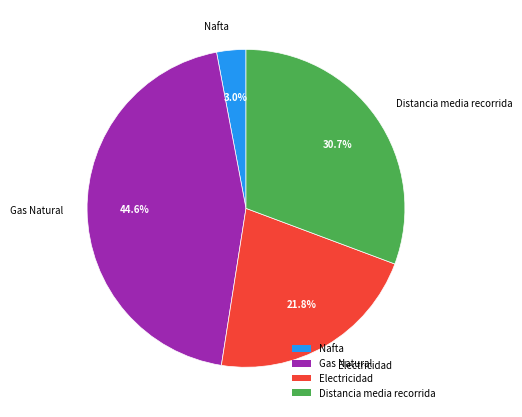

To the nearest percent, what is the difference between the Electricidad and Distancia media recorrida slice percentages?

9%